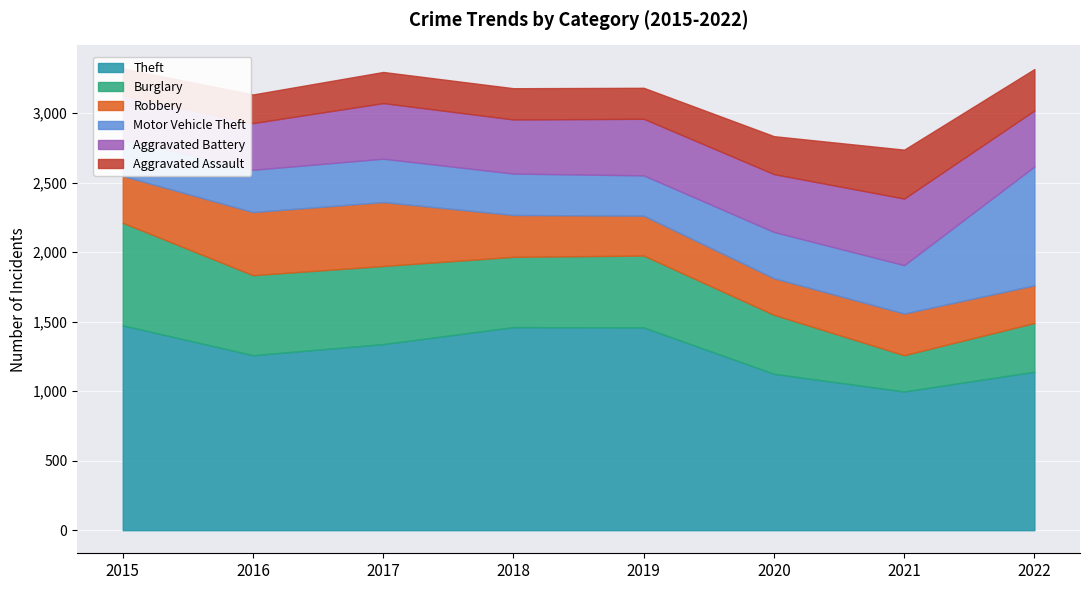

Which category has the highest value across all series?

2015